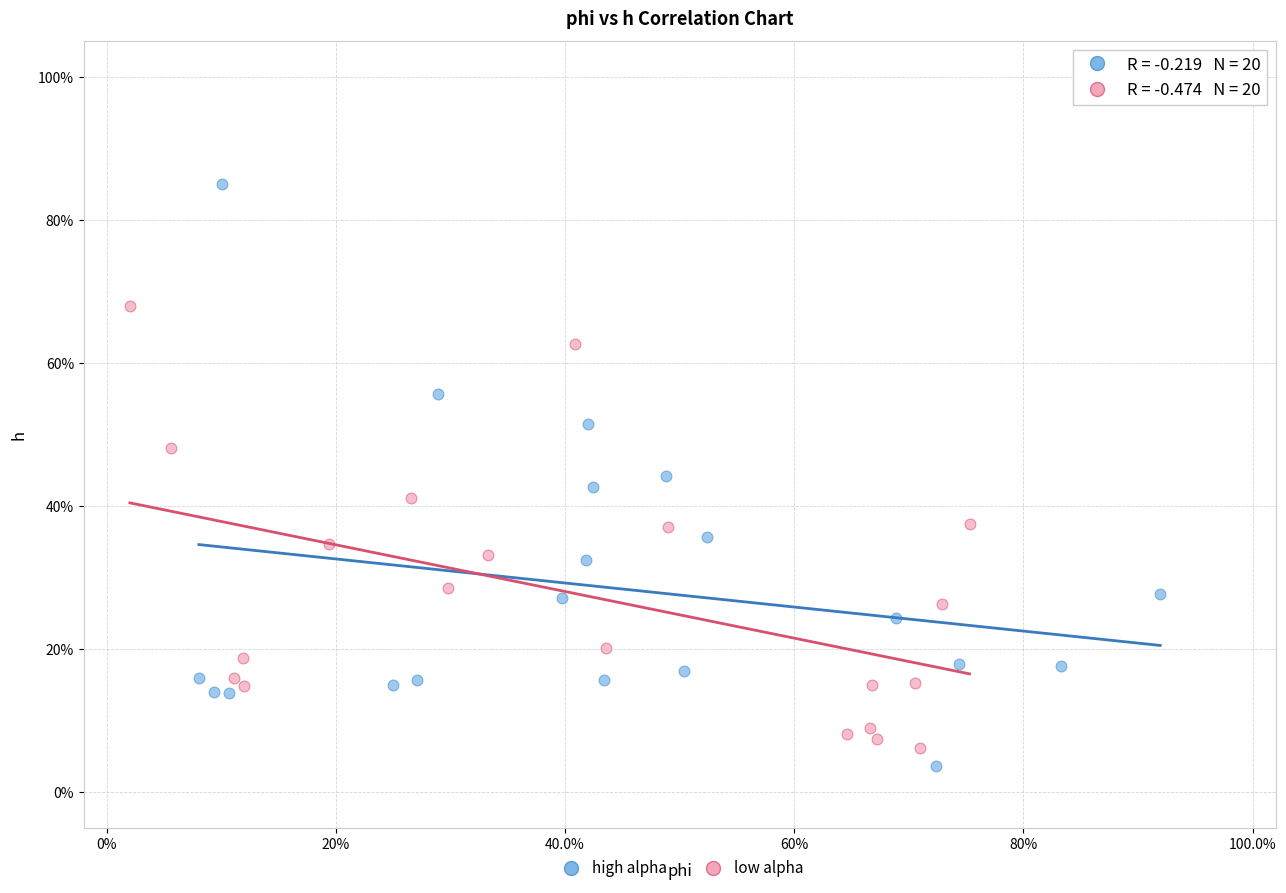

Which series reaches the maximum Y coordinate?

high alpha